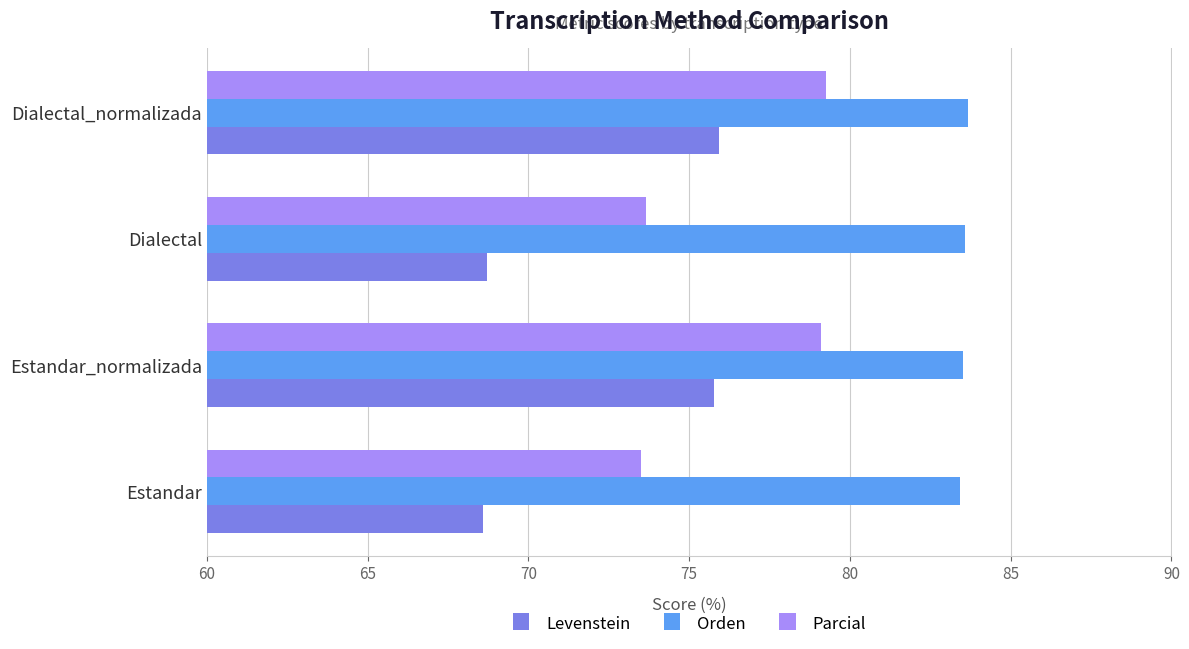

How many data points does each series have?

4